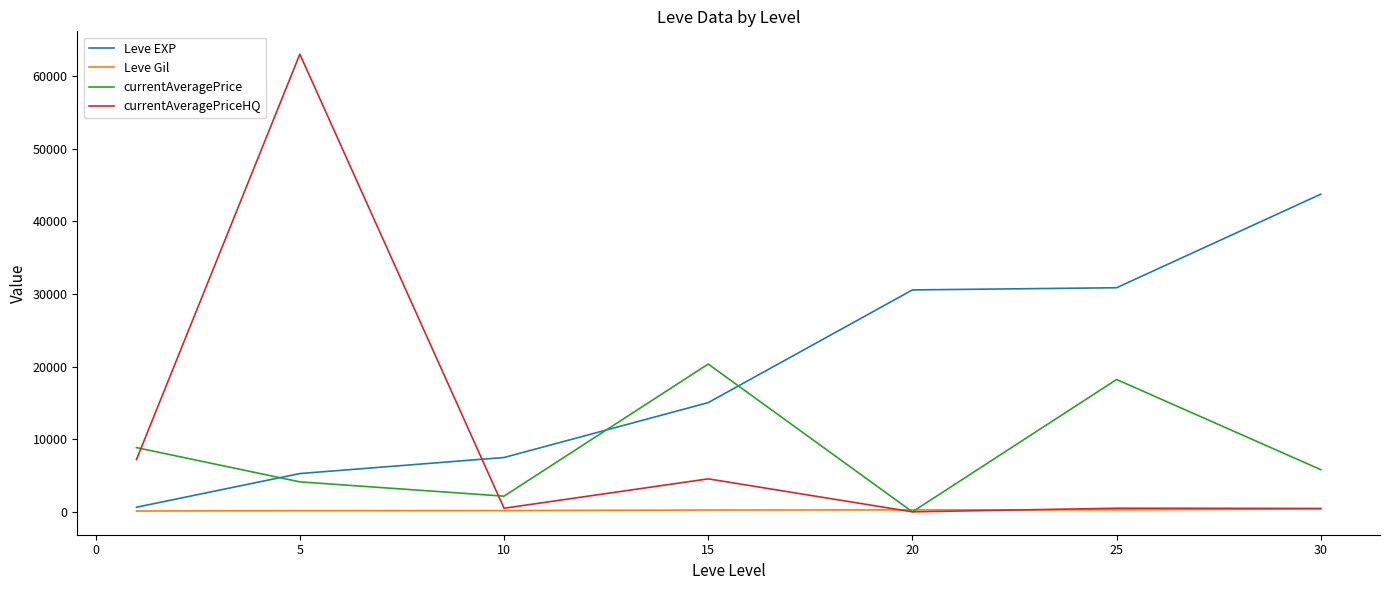

Which series has the largest range (max minus min)?

currentAveragePriceHQ